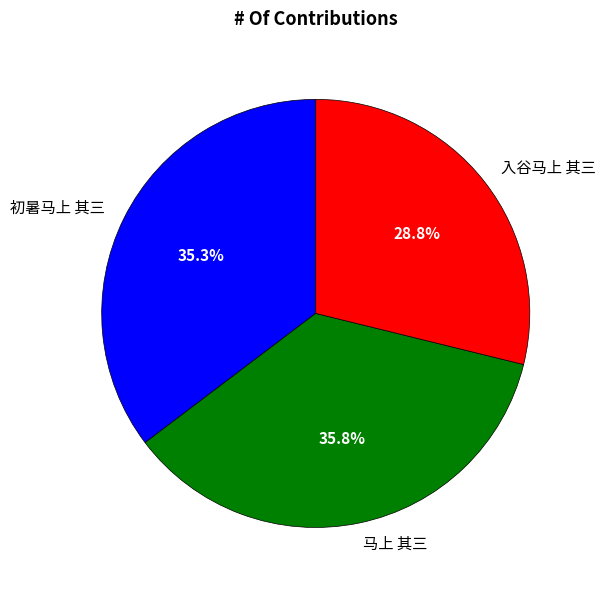

Count the number of slices in the pie.

3